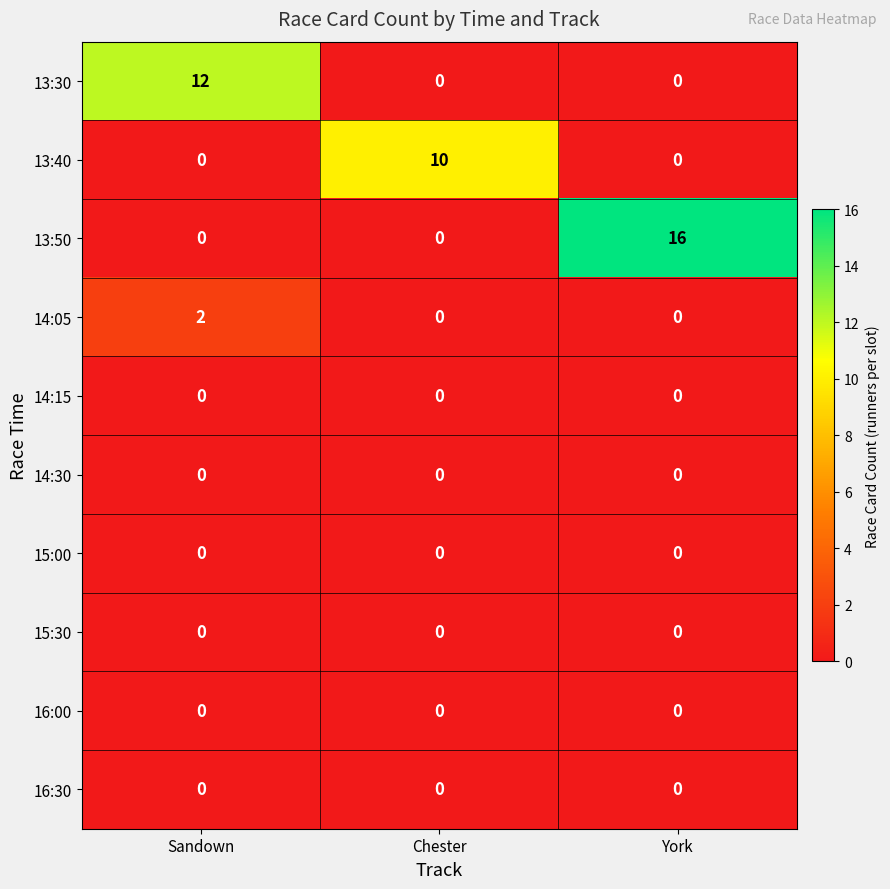

Which series has the widest spread of values?

13:50